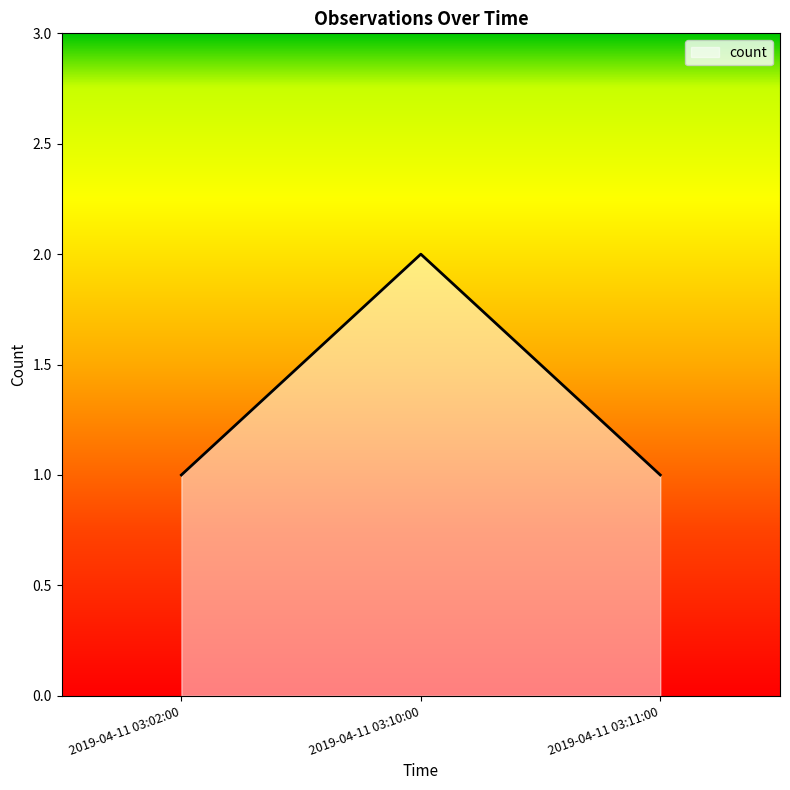

What is the ratio of the value at 2019-04-11 03:10:00 to the value at 2019-04-11 03:11:00?

2.0